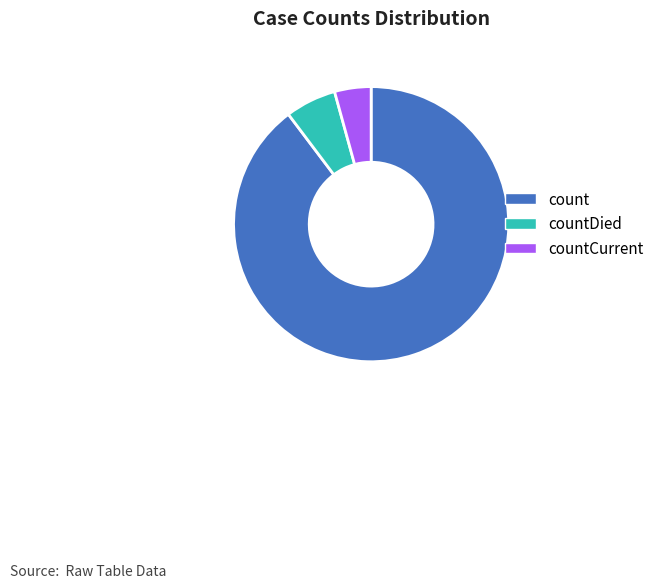

How many segments does this pie chart have?

3